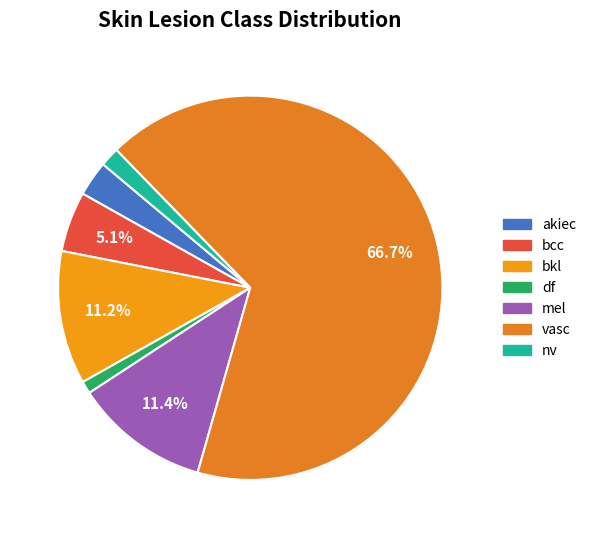

Is mel the majority of the pie?

No